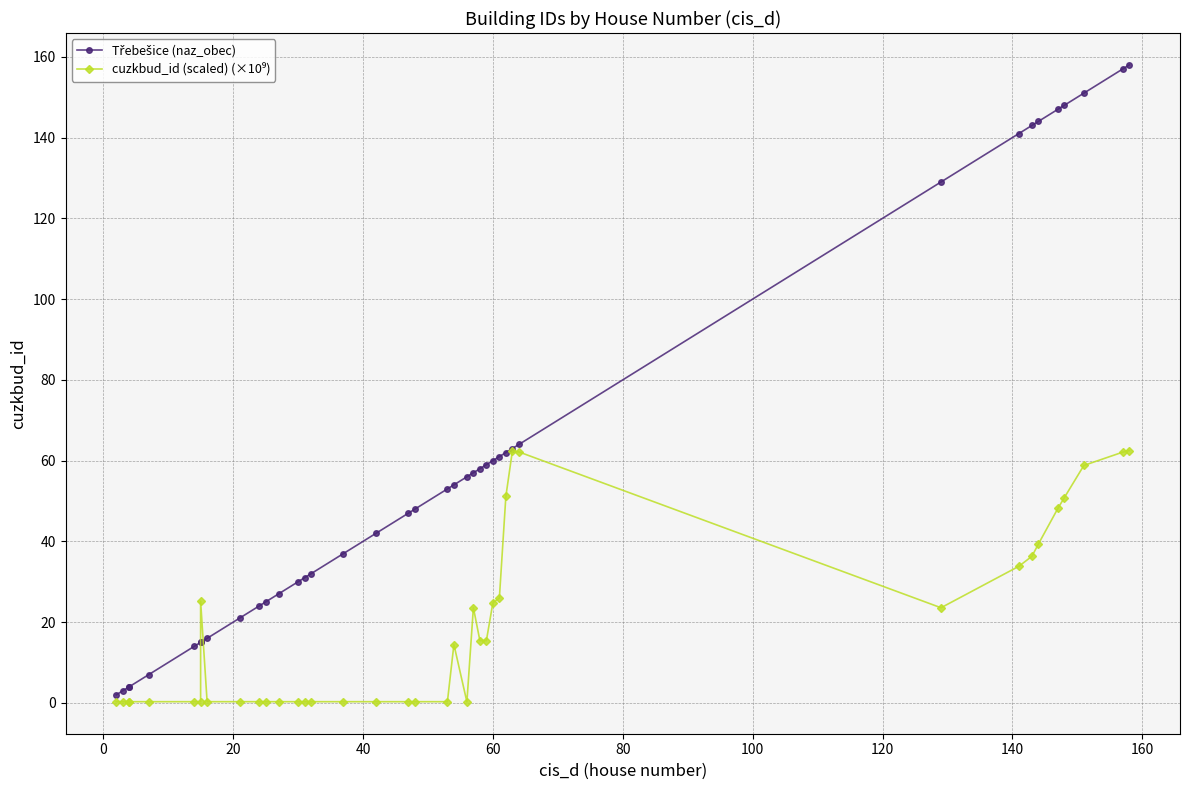

Reading left to right, extract all data points from this chart.

Třebešice (naz_obec): 2.0	3.0	4.0	4.0	7.0	14.0	15.0	15.0	16.0	21.0	24.0	25.0	27.0	30.0	31.0	32.0	37.0	42.0	47.0	48.0	53.0	54.0	56.0	57.0	58.0	59.0	60.0	61.0	62.0	63.0	64.0	129.0	141.0	143.0	144.0	147.0	148.0	151.0	157.0	158.0
cuzkbud_id (scaled) (×10⁹): 0.3	0.3	0.3	0.3	0.3	0.3	0.3	25.2	0.3	0.3	0.3	0.3	0.3	0.3	0.3	0.3	0.3	0.3	0.3	0.3	0.3	14.5	0.3	23.6	15.4	15.4	24.8	26.0	51.1	62.3	62.2	23.6	33.8	36.3	39.4	48.2	50.9	58.8	62.1	62.5